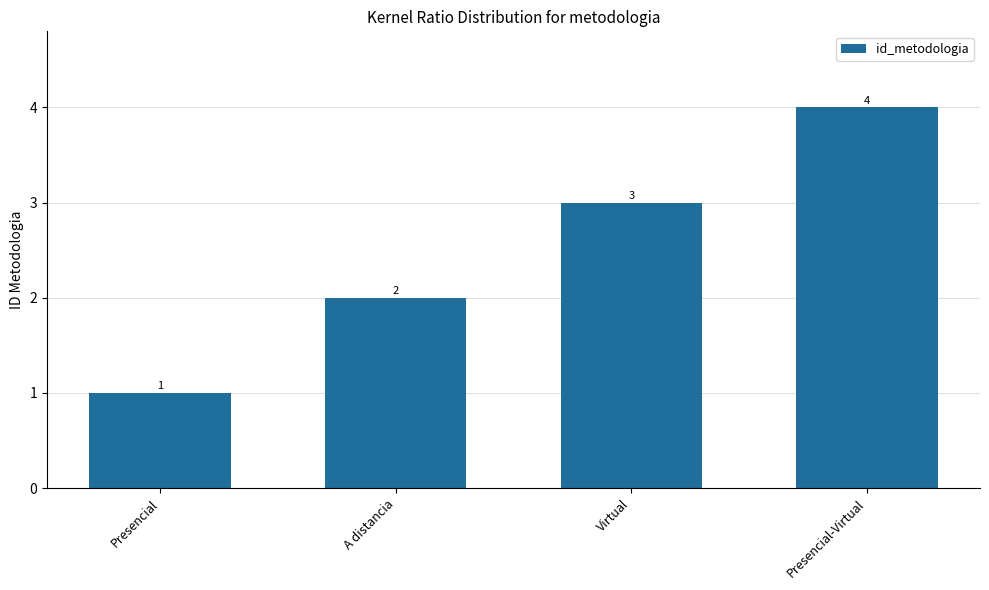

What is the greatest value displayed?

4